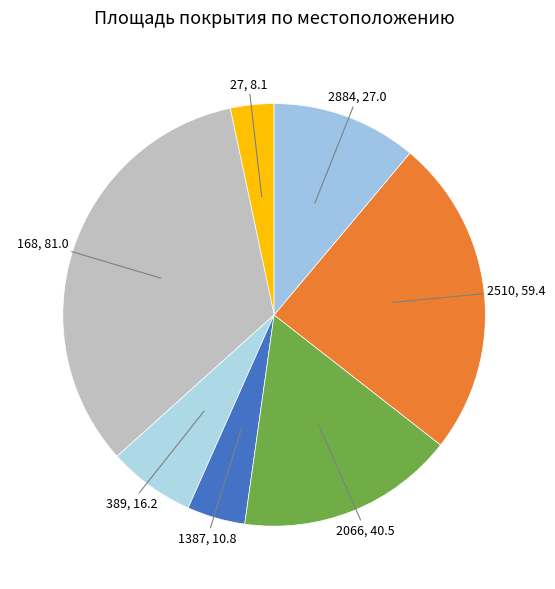

Is the sum of 2510 and 168 greater than half?

Yes